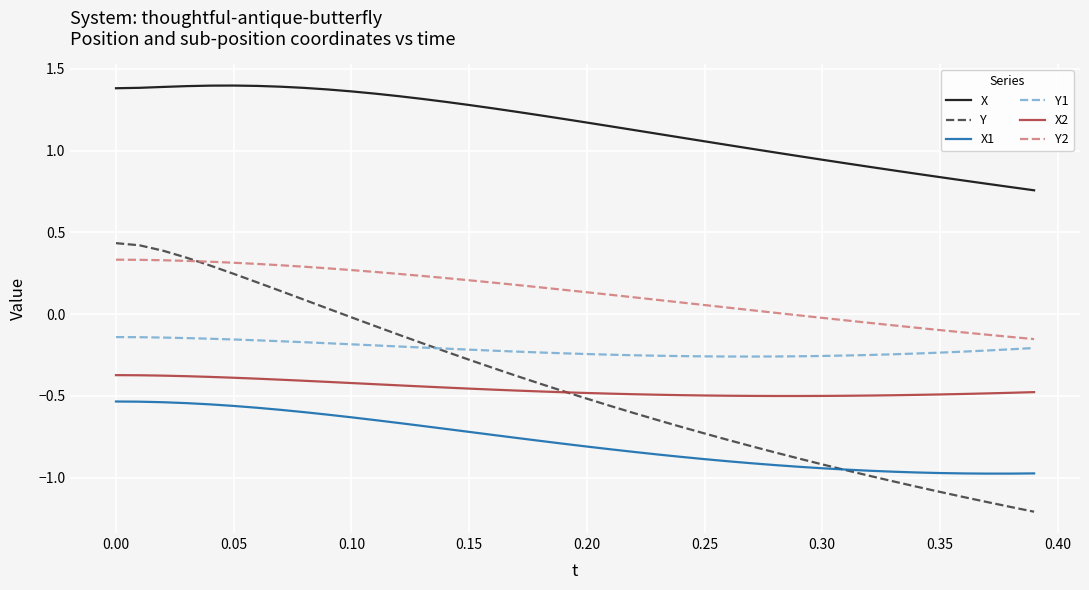

Which series has the widest spread of values?

Y